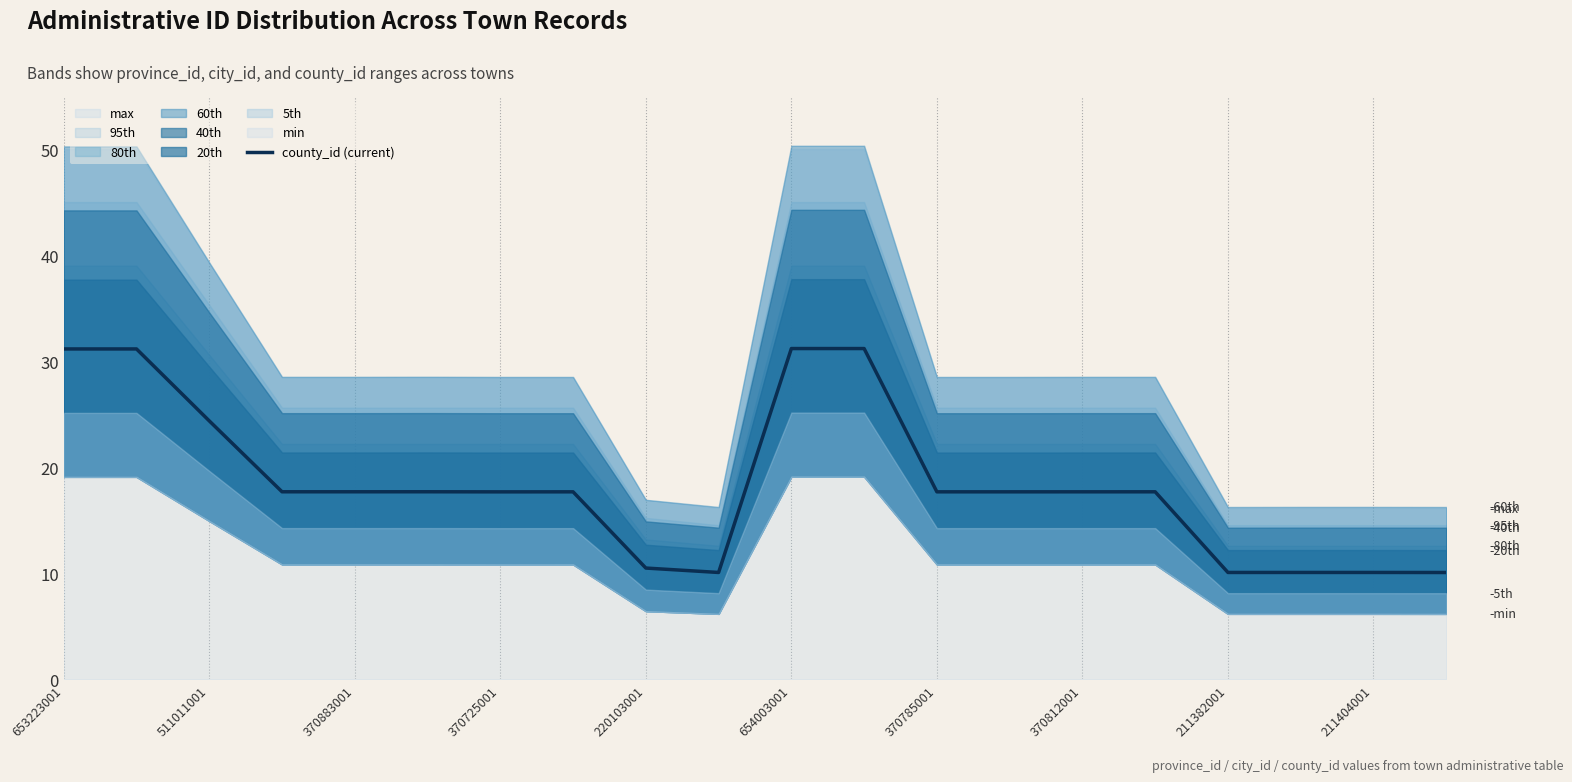

How many lines are shown in the chart?

1